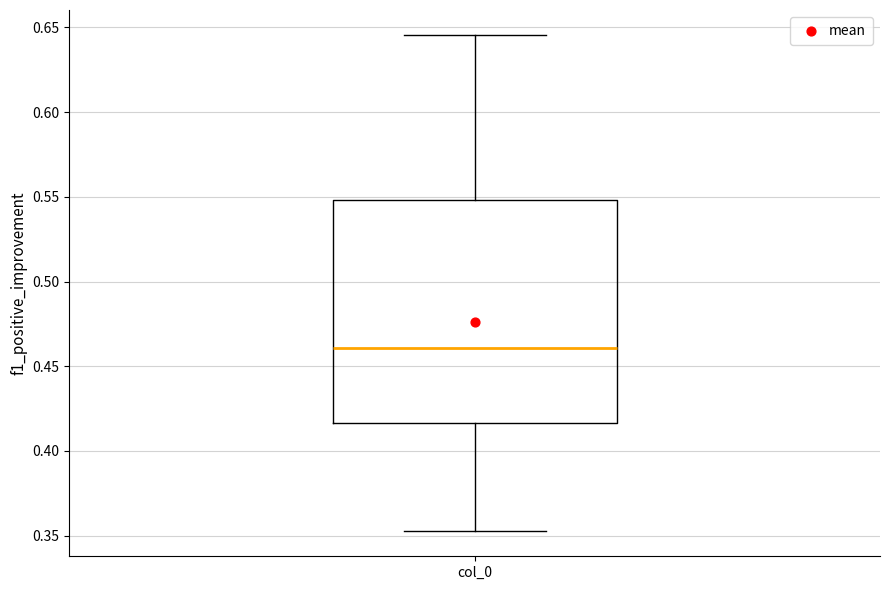

Transcribe this box plot: give where the median line is, the range the box spans, and where the two whiskers end, as read against the y-axis. The values are not printed on the chart, so give them approximately, as read against the axis.

median 0.460, box 0.415 to 0.550, whiskers 0.350 to 0.645